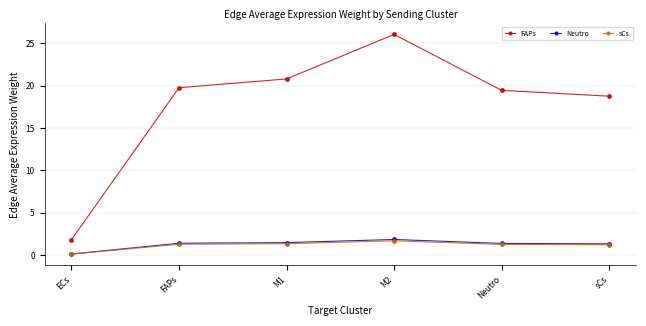

What is the difference between the highest and lowest values at sCs?

17.6